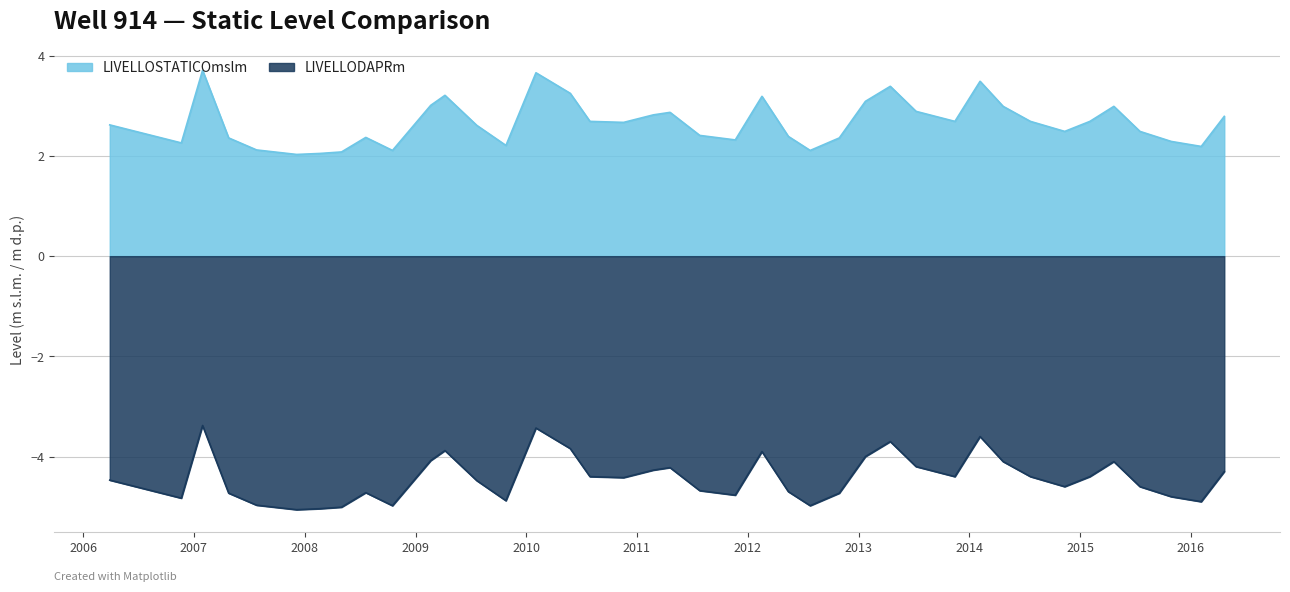

What are all the series names shown in the legend?

LIVELLOSTATICOmslm, LIVELLODAPRm